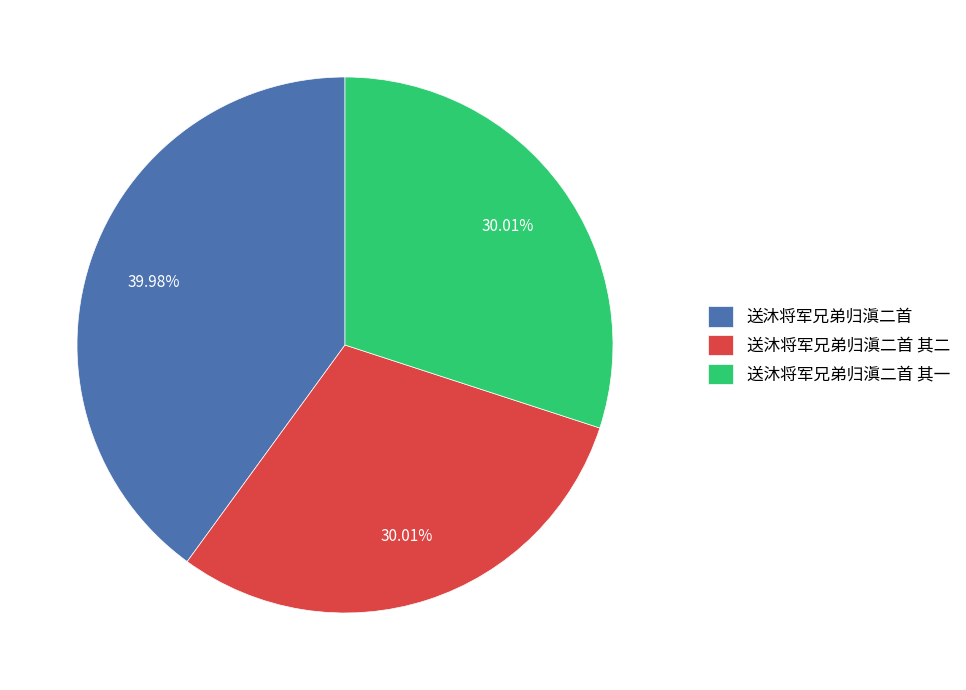

Is it true that 送沐将军兄弟归滇二首 其一 is 25% of the pie?

False